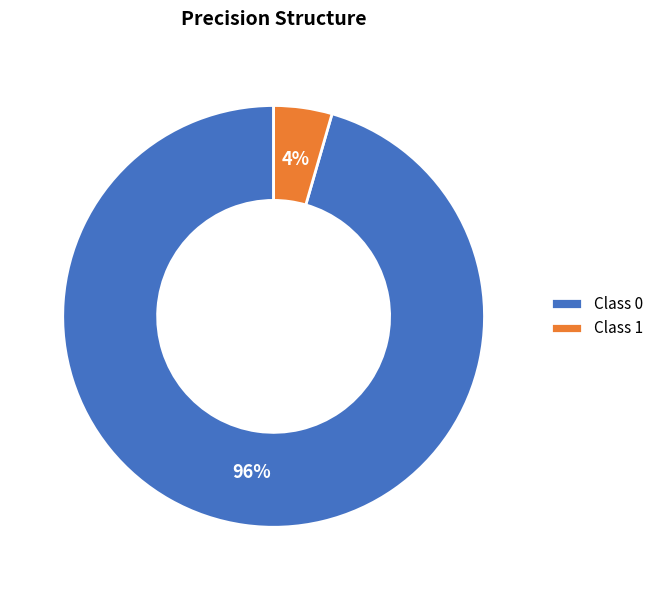

Does any single category account for the majority?

Yes